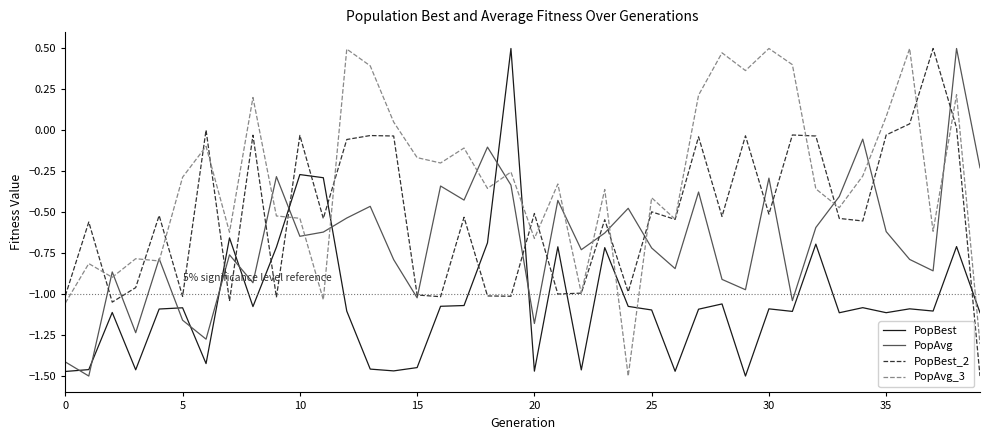

Rank the series by their average value, from lowest to highest.

PopBest, PopAvg, PopBest_2, PopAvg_3